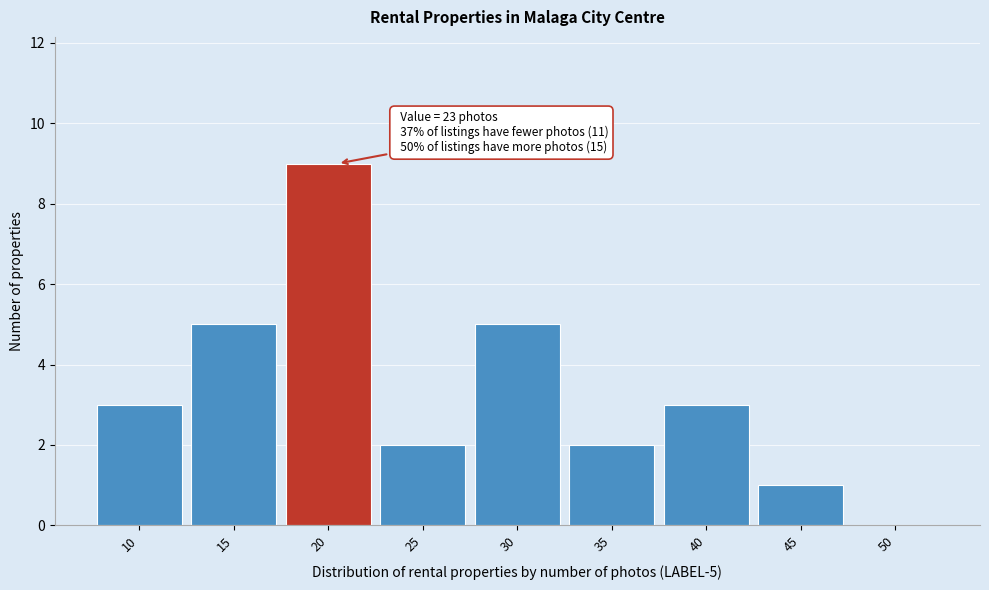

Reading left to right, extract all data points from this chart.

10=3	15=5	20=9	25=2	30=5	35=2	40=3	45=1	50=0